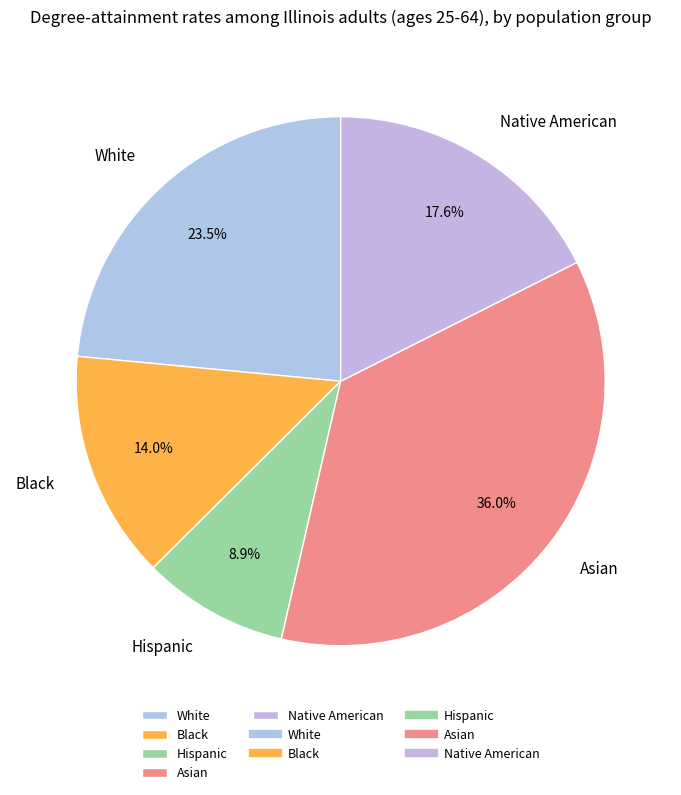

To the nearest percent, what is the average slice percentage?

20%